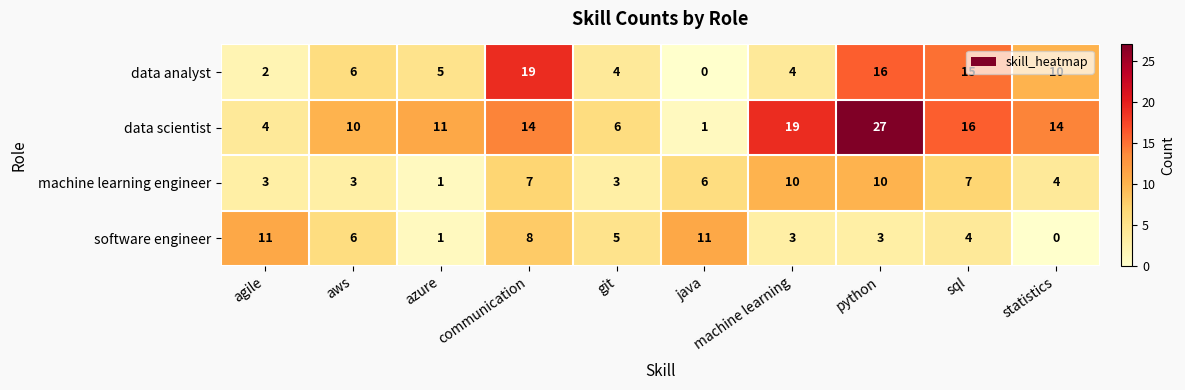

At which category is the sum across all series the highest?

python